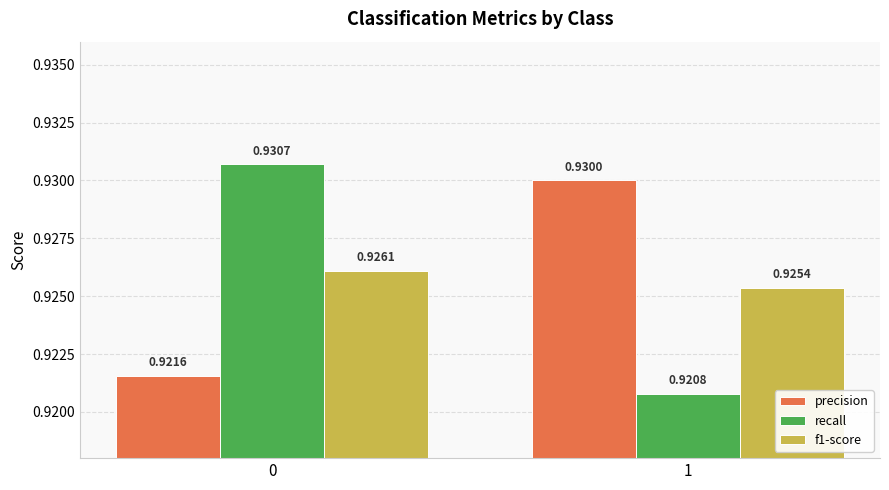

What is the sum of all precision values?

1.9